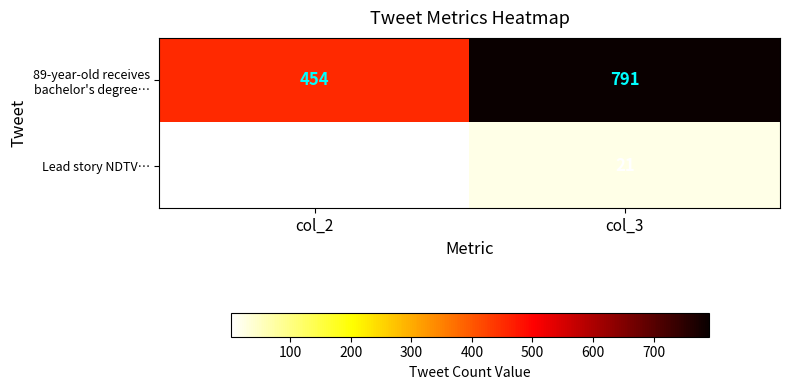

Which label corresponds to the smallest value in the chart?

col_2